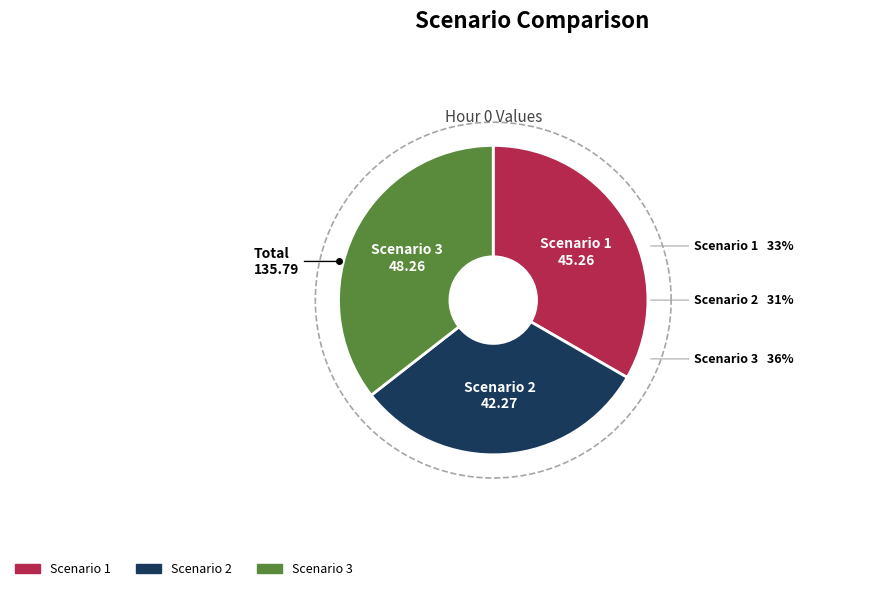

True or false: Scenario 3 accounts for 44% of the total.

False